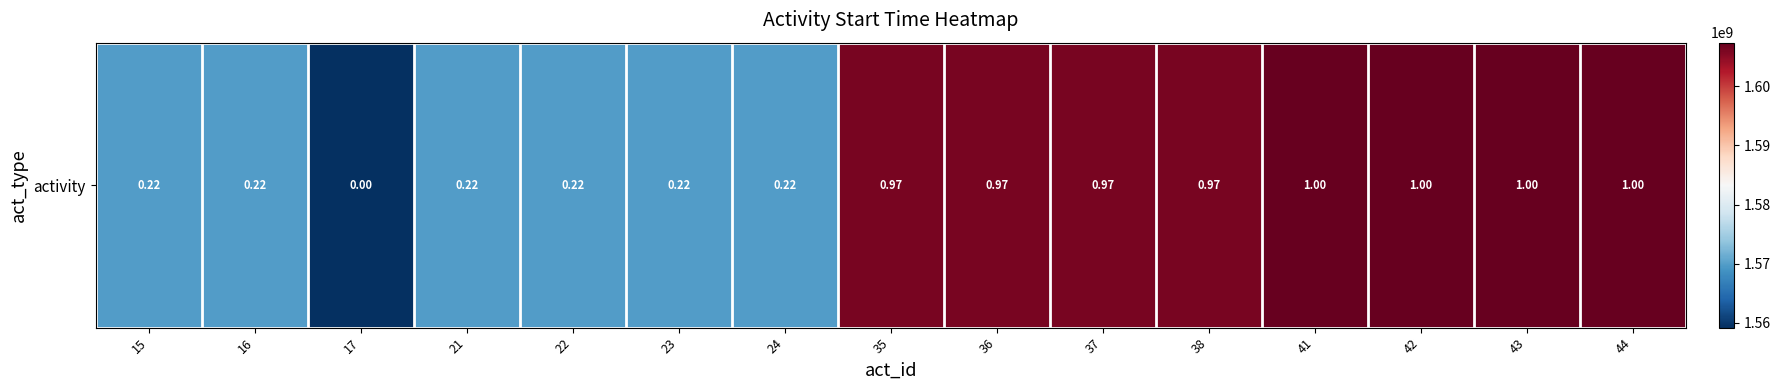

The value at 17 is 1559186972. True or false?

True